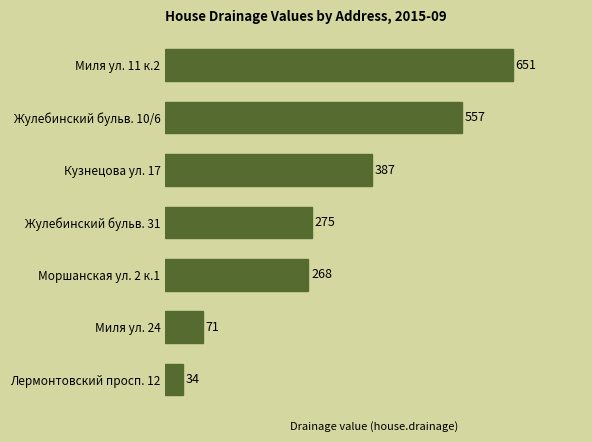

What value does the data have at Миля ул. 11 к.2?

651.2